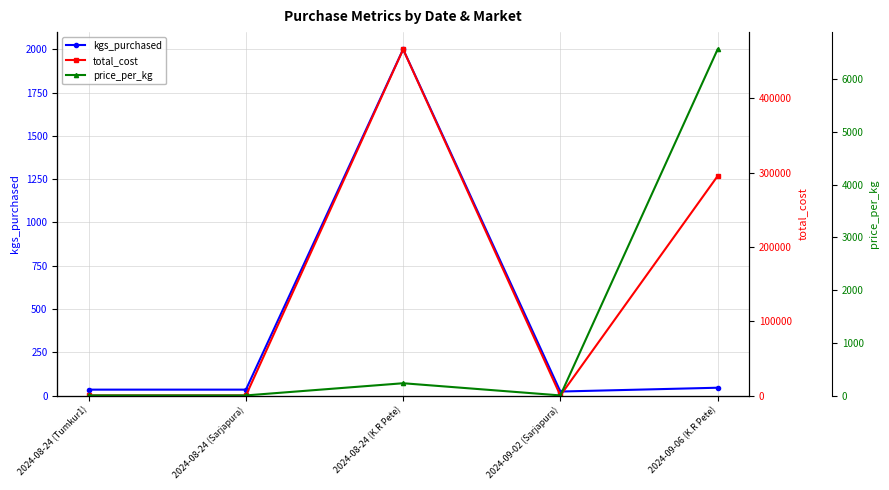

What is the maximum value shown in the chart?

466000